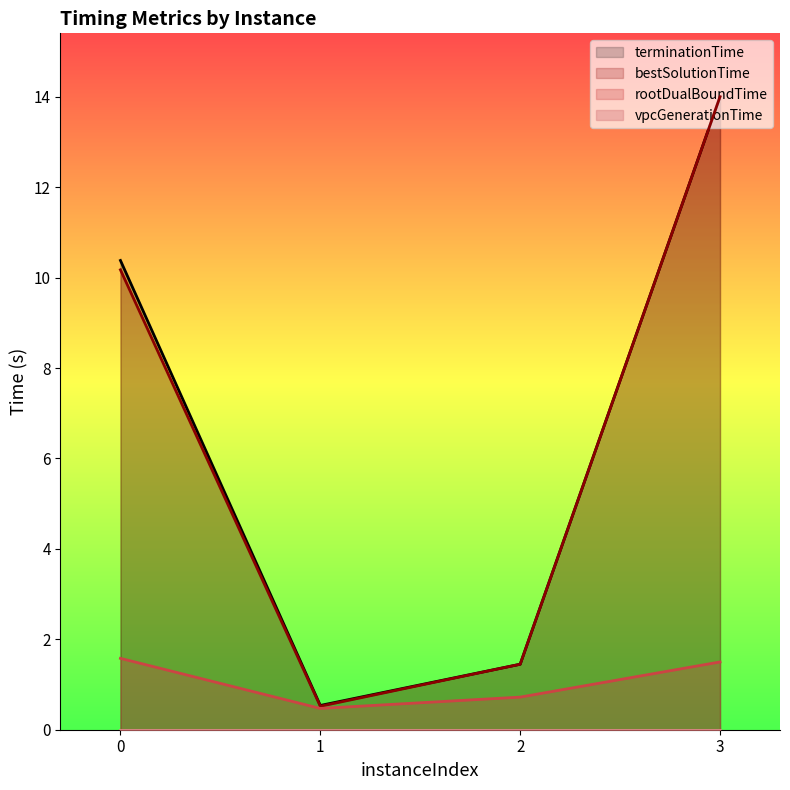

What is the spread (max minus min) of values at 3?

14.0